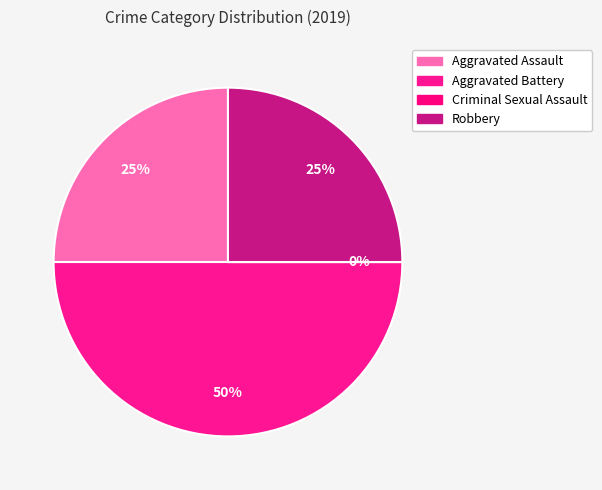

To the nearest percent, what is the difference between the Criminal Sexual Assault and Aggravated Assault slice percentages?

25%